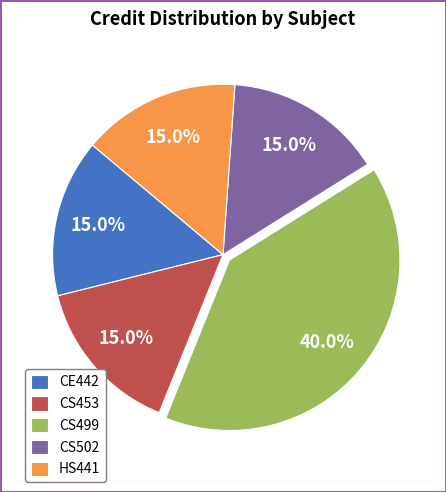

What percentage is the CS502 slice, to the nearest percent?

15%